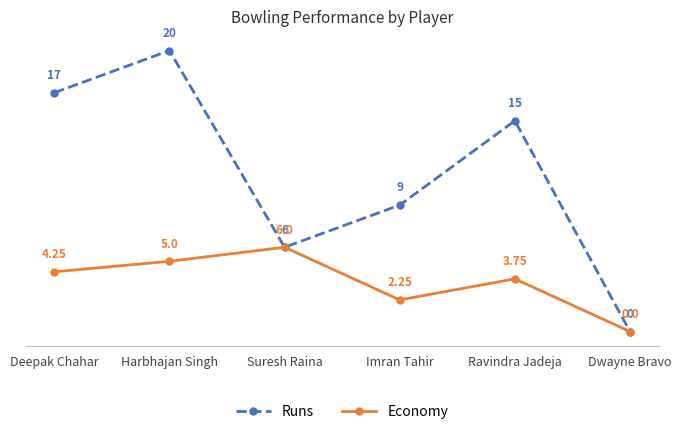

At which label does Economy reach its peak?

Suresh Raina